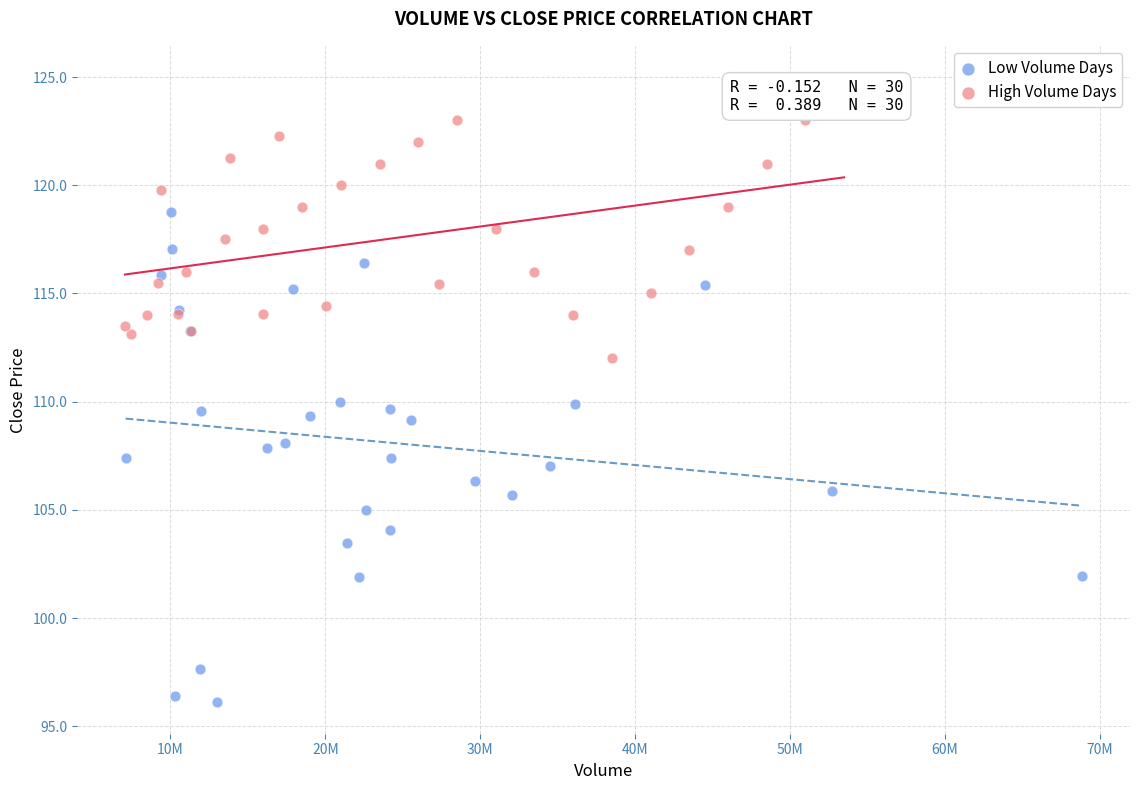

Which series reaches the minimum Y coordinate?

Low Volume Days